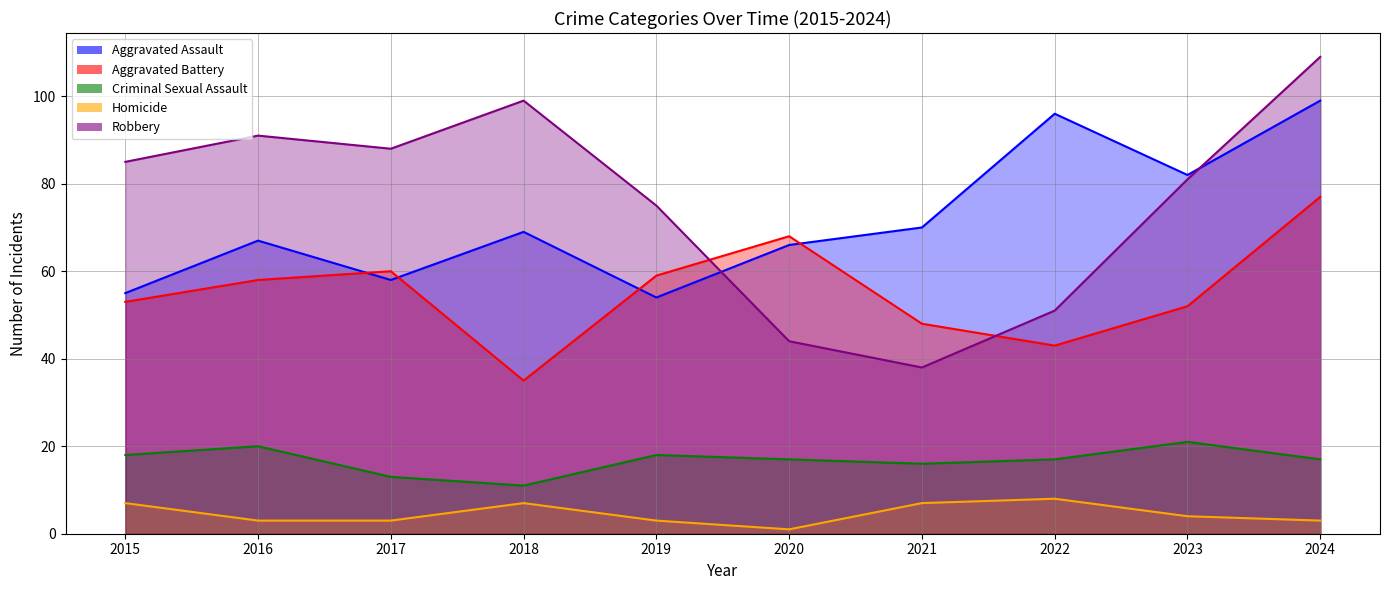

Where does the Aggravated Battery series first go above 58?

2017